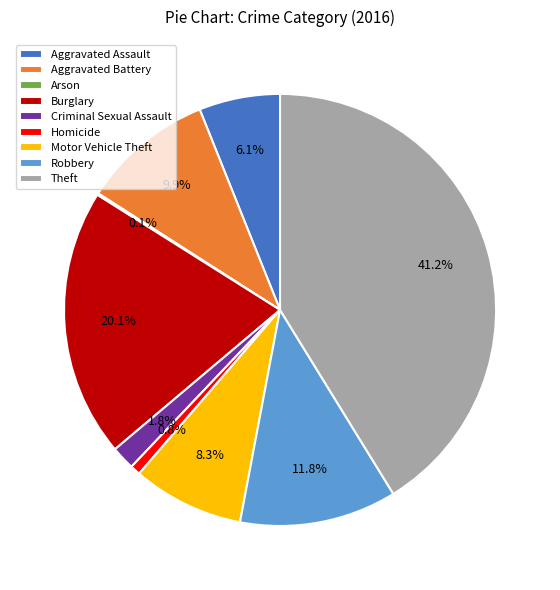

Which category has the biggest portion of the pie?

Theft